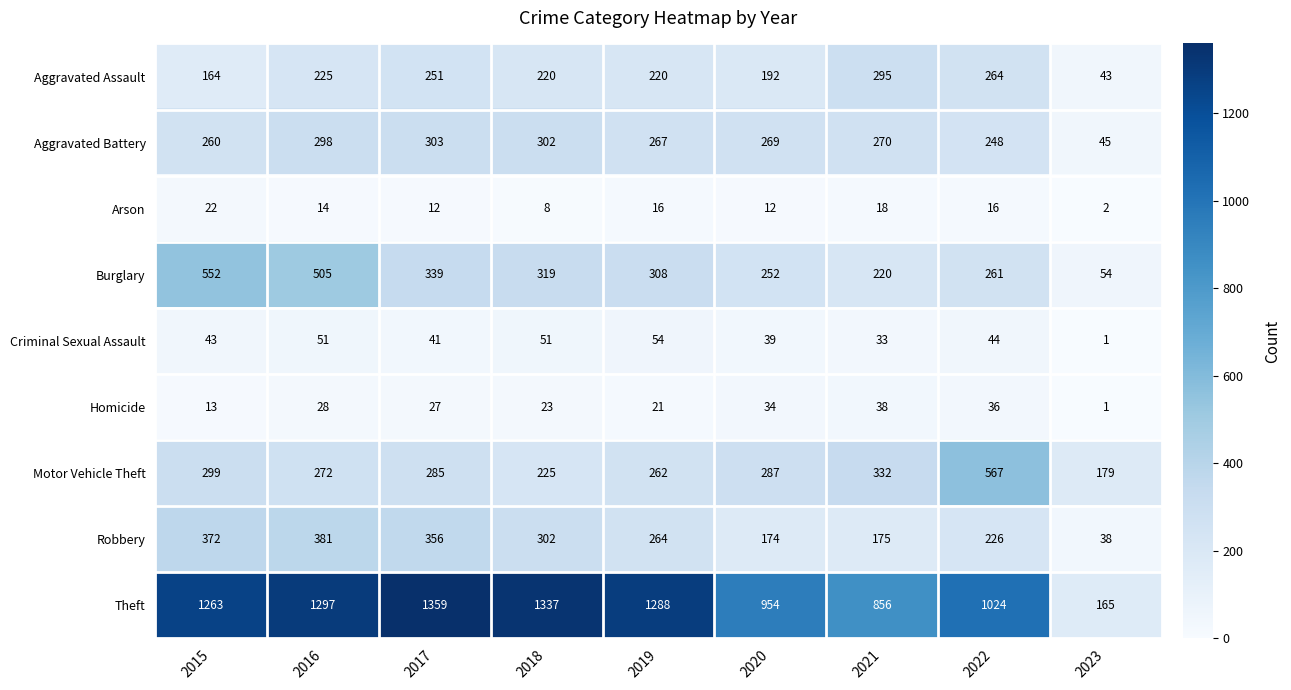

What is the sum of all Burglary values?

2810